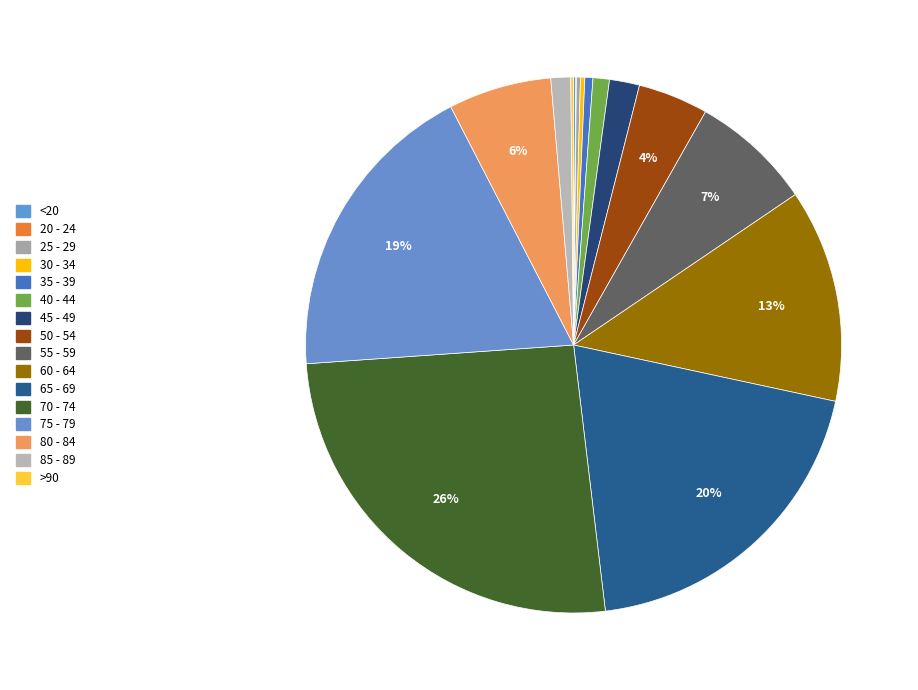

How many segments does this pie chart have?

16